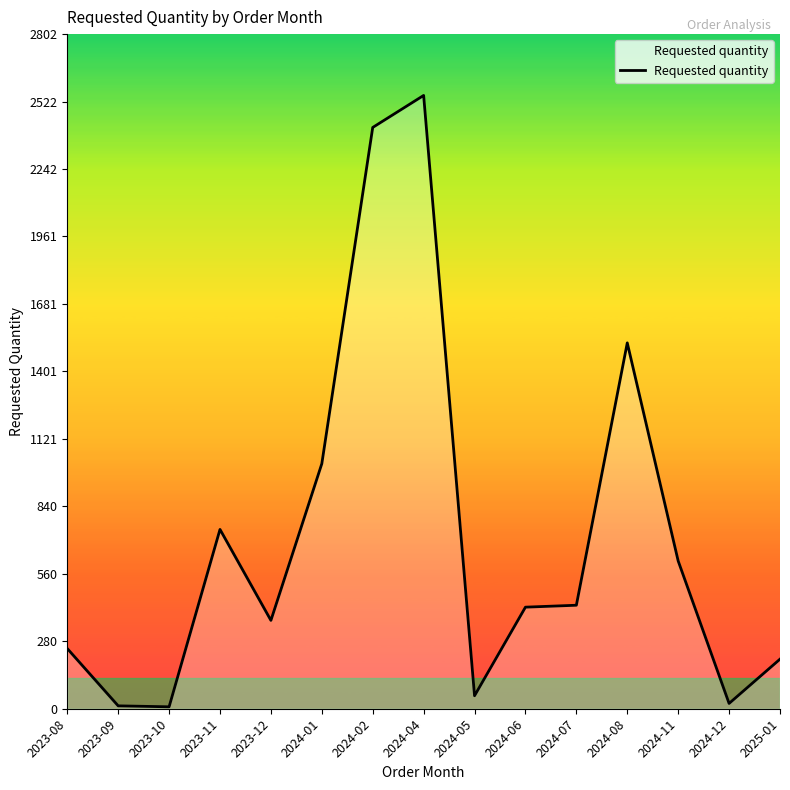

Where does the data first go above 422?

2023-11